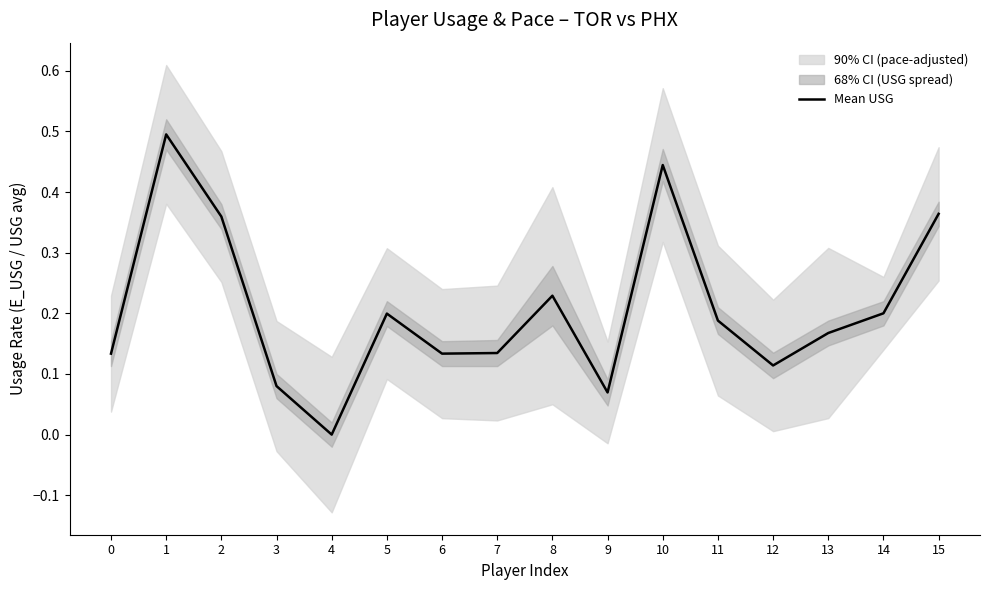

Rank the categories by value from lowest to highest.

4, 9, 3, 12, 0, 6, 7, 13, 11, 5, 14, 8, 2, 15, 10, 1